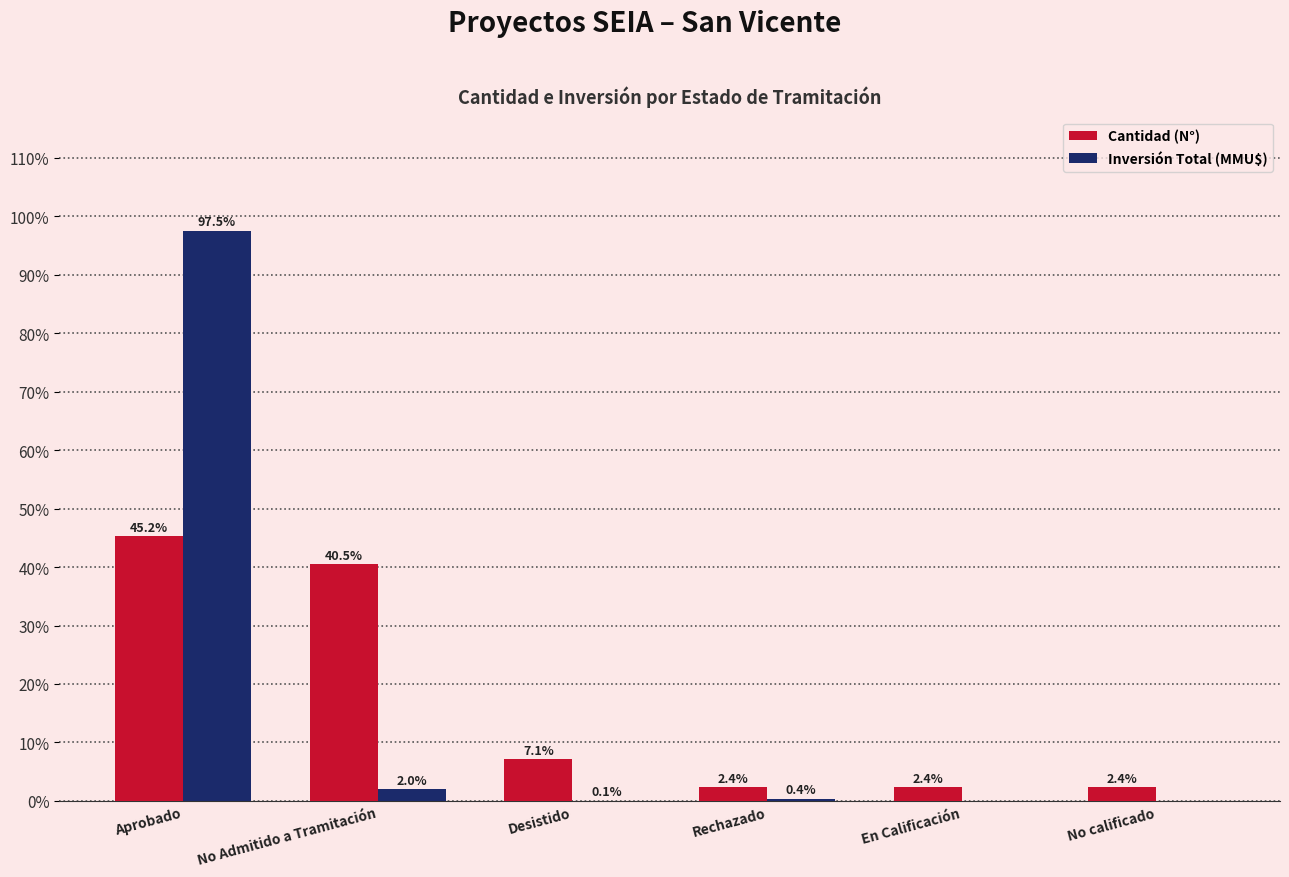

What is the greatest value displayed?

97.5